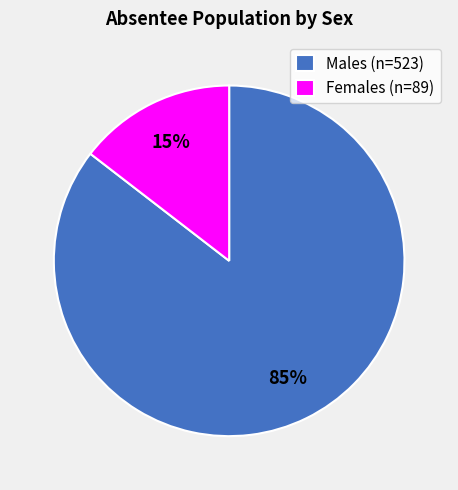

Count the number of slices in the pie.

2